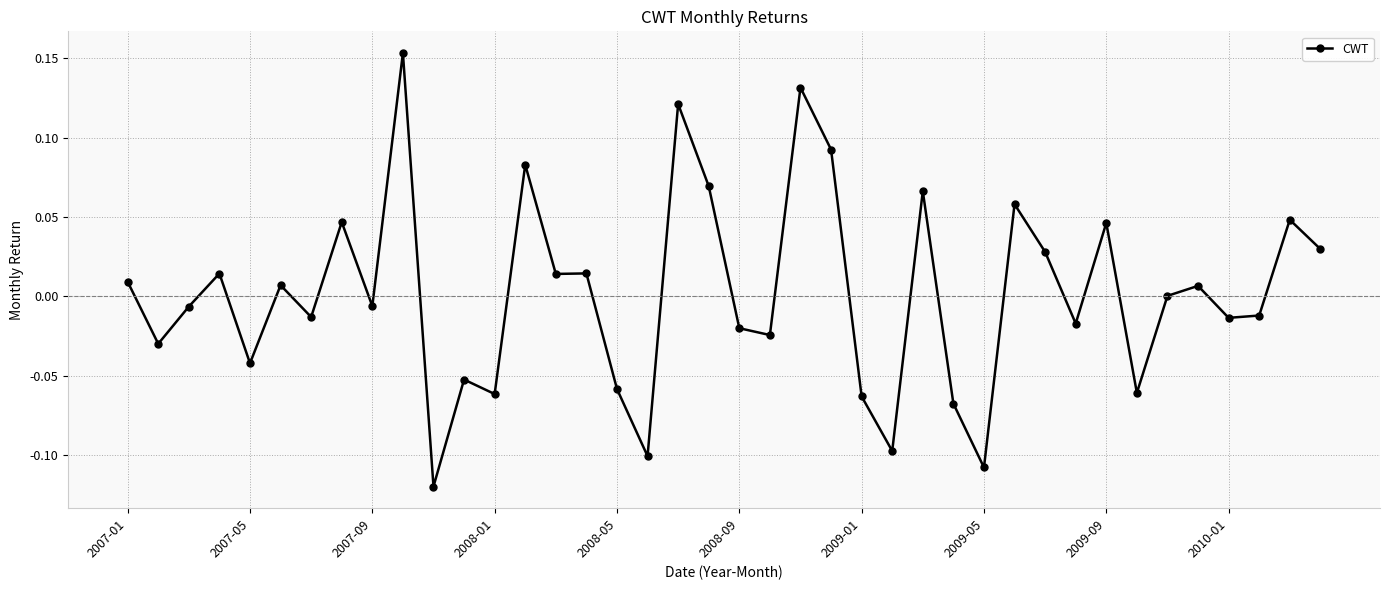

What is the difference between the maximum and minimum values?

0.3